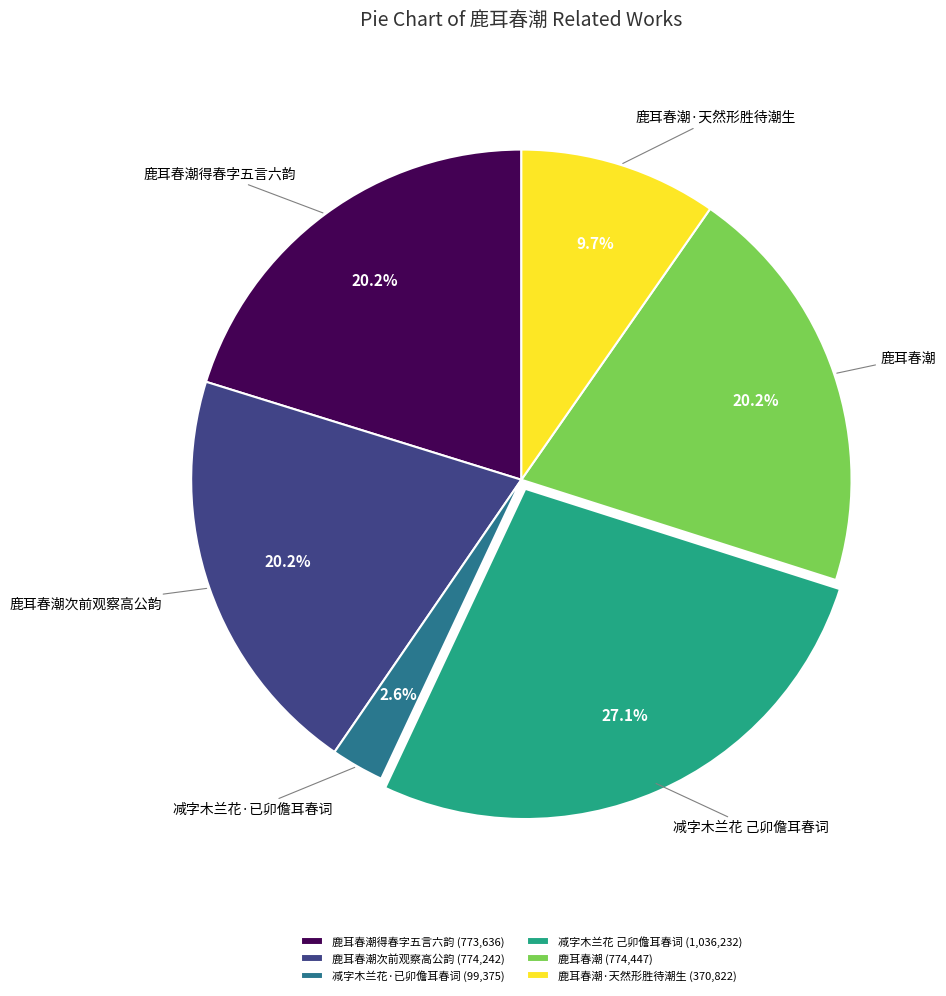

The 鹿耳春潮 slice represents 20% of the pie. True or false?

True